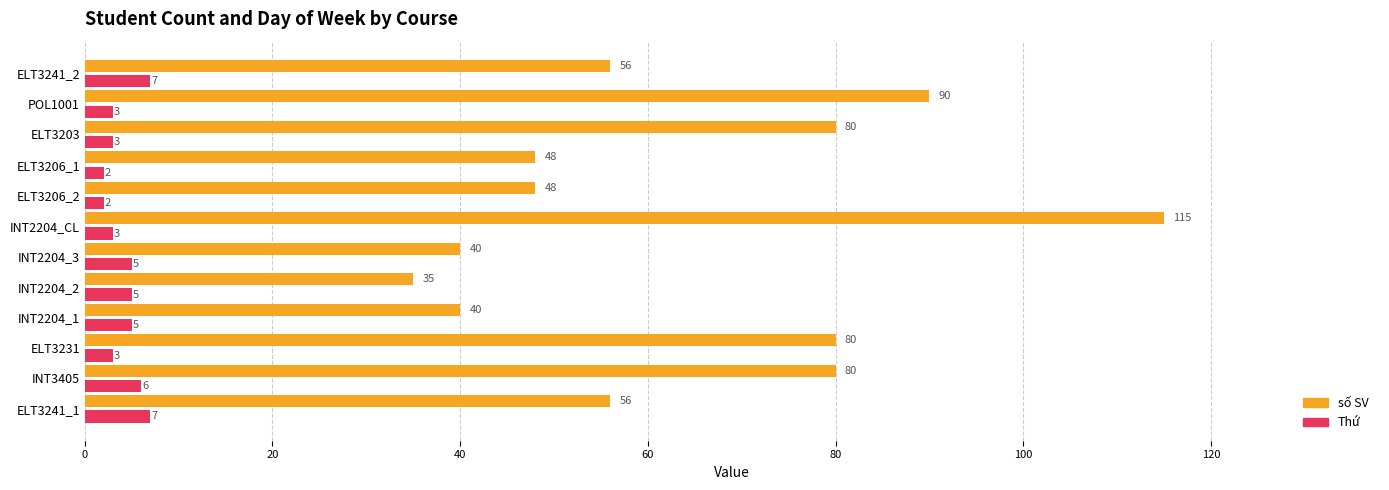

How many distinct data groups are displayed?

2